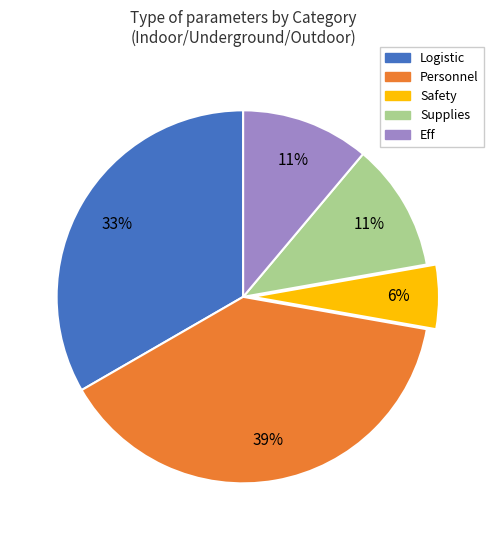

Do Supplies and Logistic together represent more than half of the pie?

No